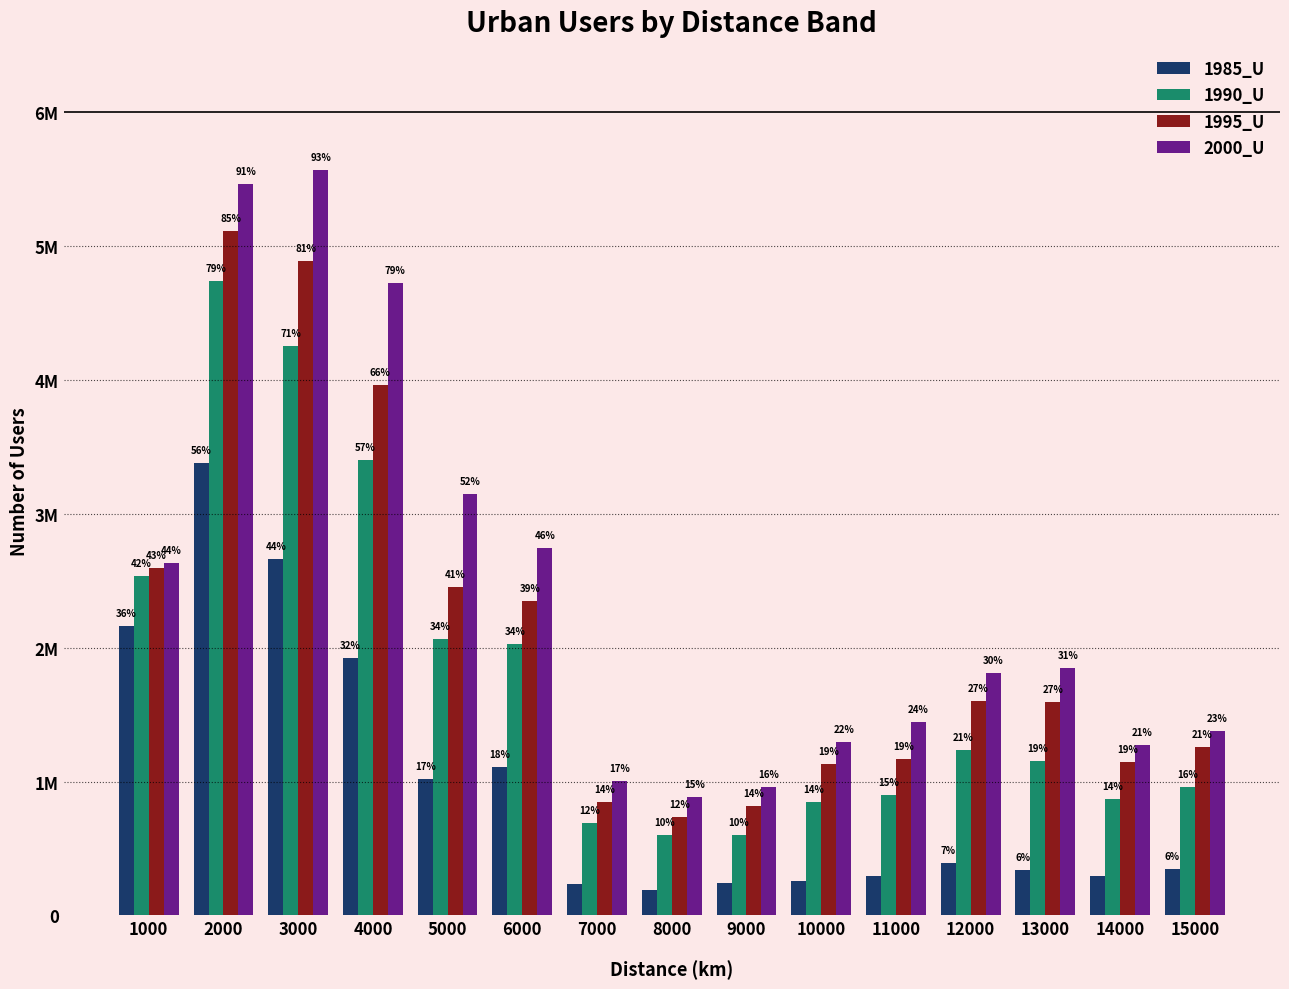

Reading left to right, transcribe all the data shown in this chart.

1985_U: 2157780	3379736	2662092	1925573	1015768	1105764	237837	189388	245557	257565	297632	394038	336220	293530	346895
1990_U: 2536437	4733713	4254388	3403941	2061689	2030027	691437	598045	603098	850649	900335	1237556	1154774	868733	955750
1995_U: 2596066	5107135	4888969	3958643	2450775	2345414	843705	733125	820404	1127302	1168317	1602092	1594984	1146858	1255513
2000_U: 2633334	5459584	5565949	4719830	3148207	2743513	1000336	883030	960454	1298624	1441554	1807236	1844883	1275975	1376882